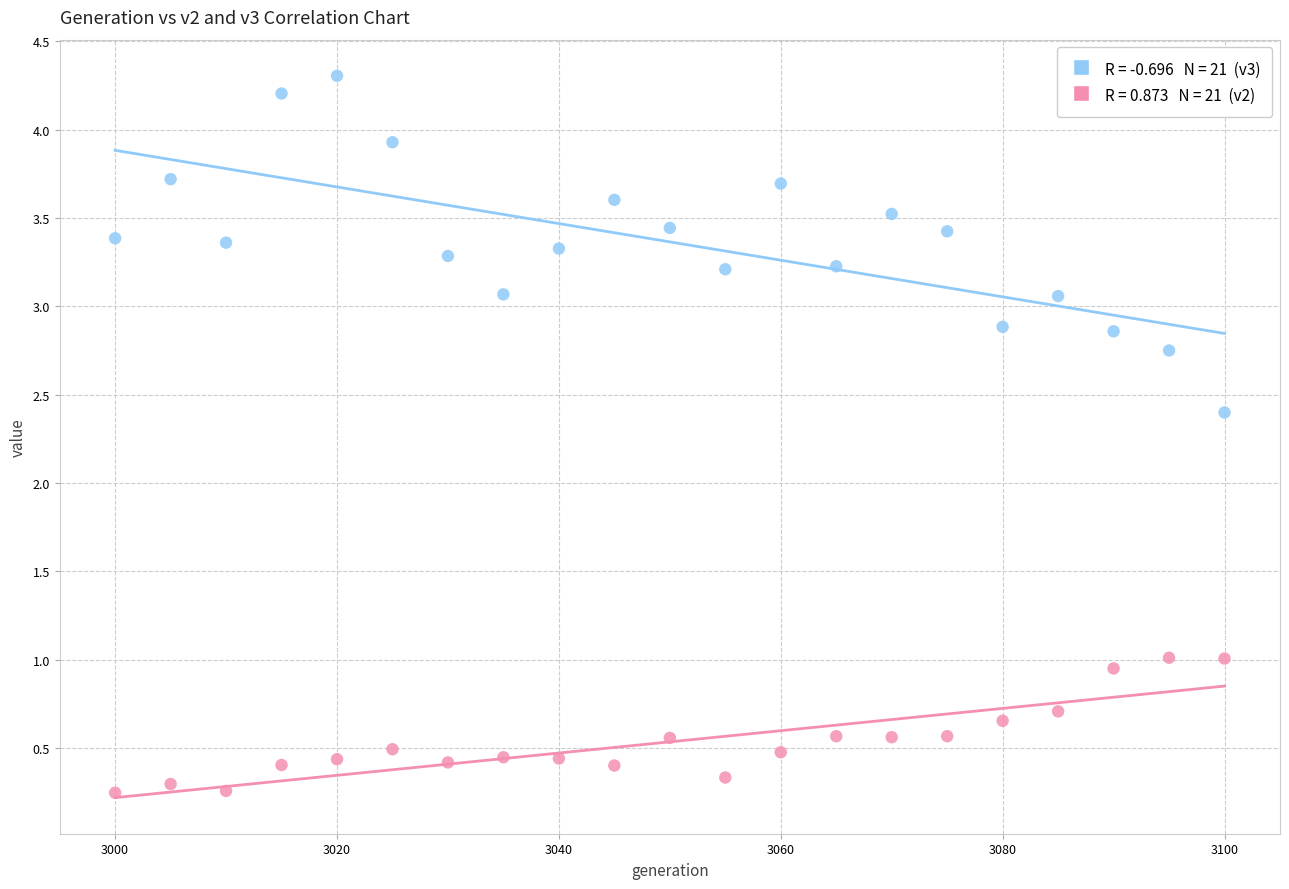

Across all series, what Y value is closest to 2?

2.4